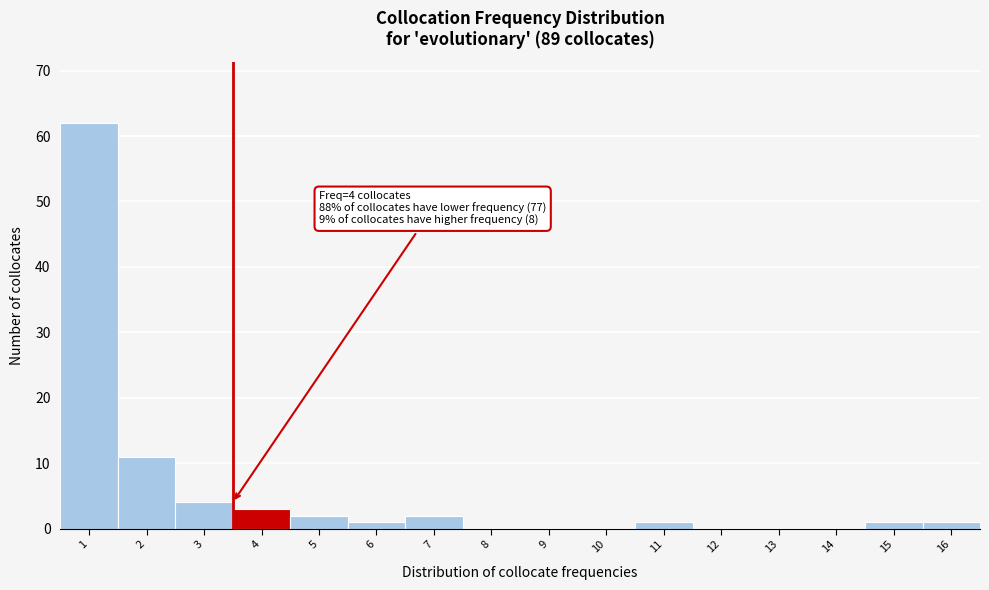

Reading left to right, extract all data points from this chart.

1=62	2=11	3=4	4=3	5=2	6=1	7=2	8=0	9=0	10=0	11=1	12=0	13=0	14=0	15=1	16=1